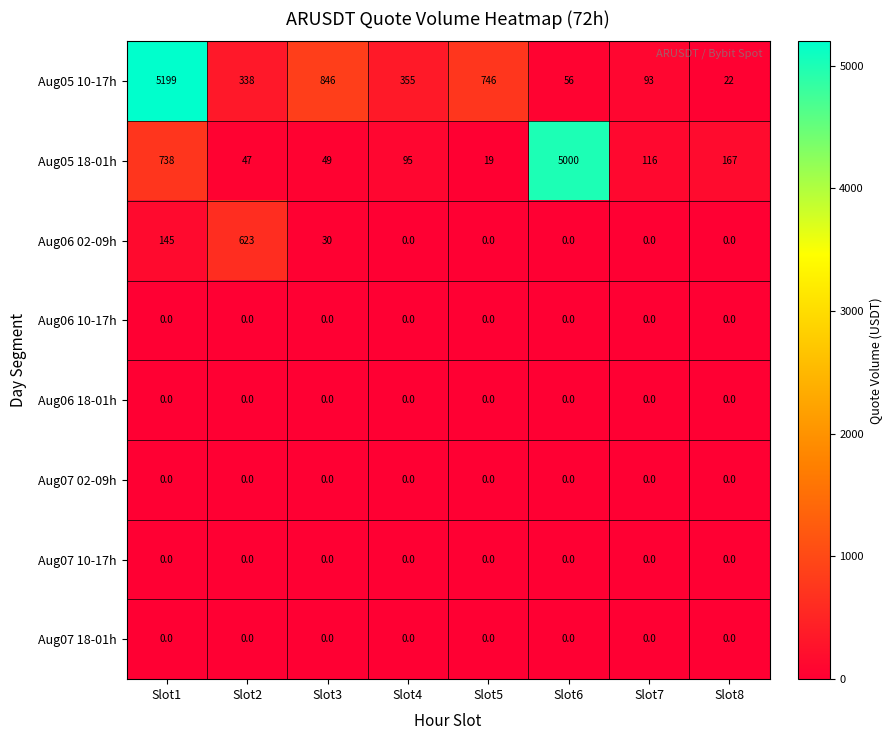

At which category is the sum across all series the highest?

Slot1